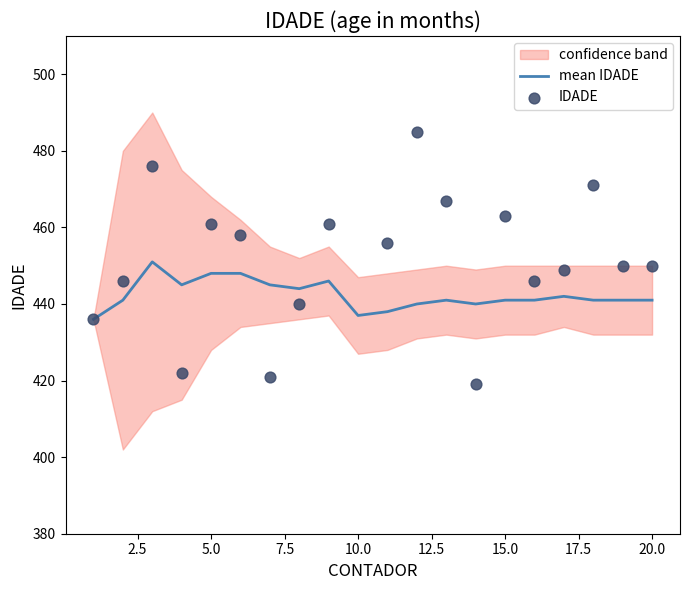

Is it true that mean IDADE equals 437 at 10.0?

True